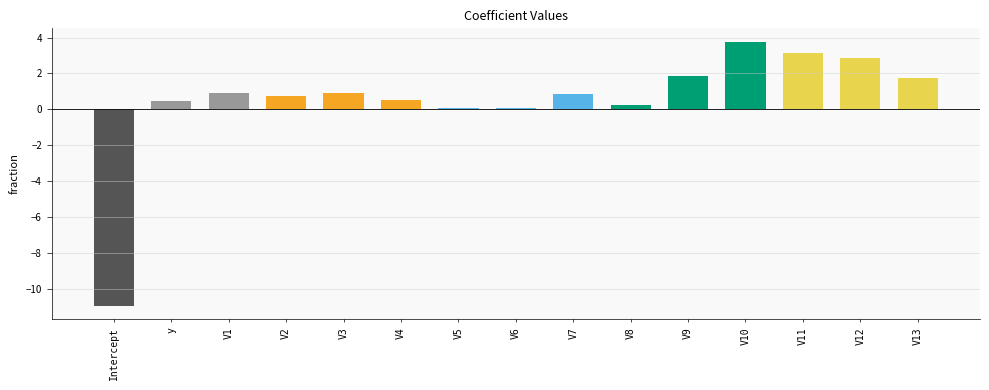

How many series are shown in this chart?

1